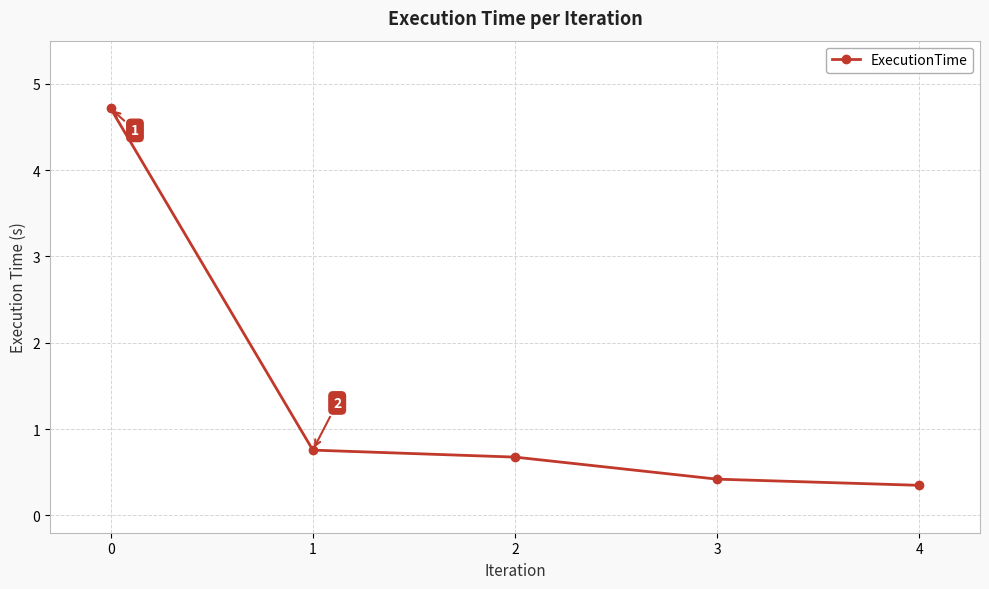

What is the difference between the values at 3 and 4?

0.1